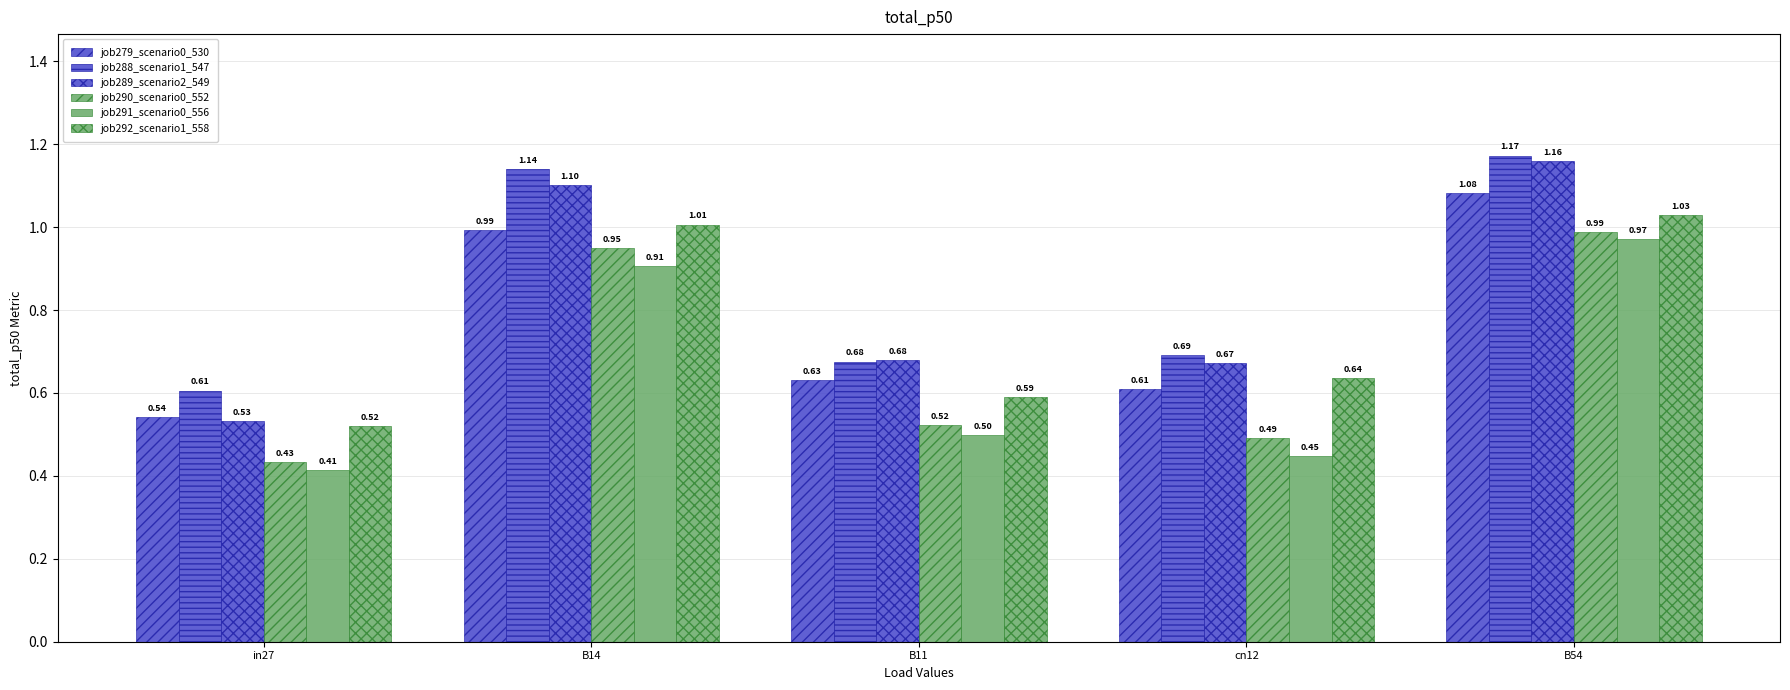

How many series are shown in this chart?

6